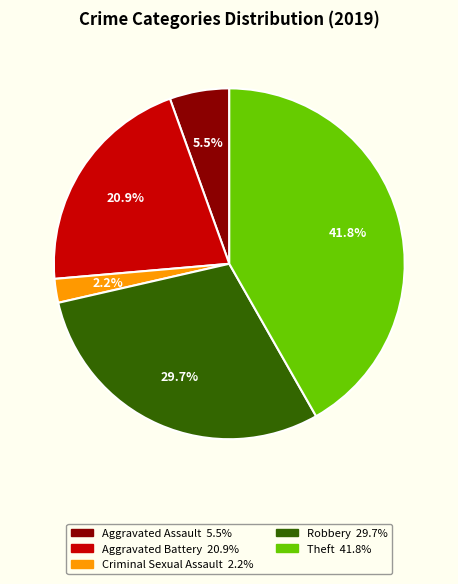

How many segments does this pie chart have?

5